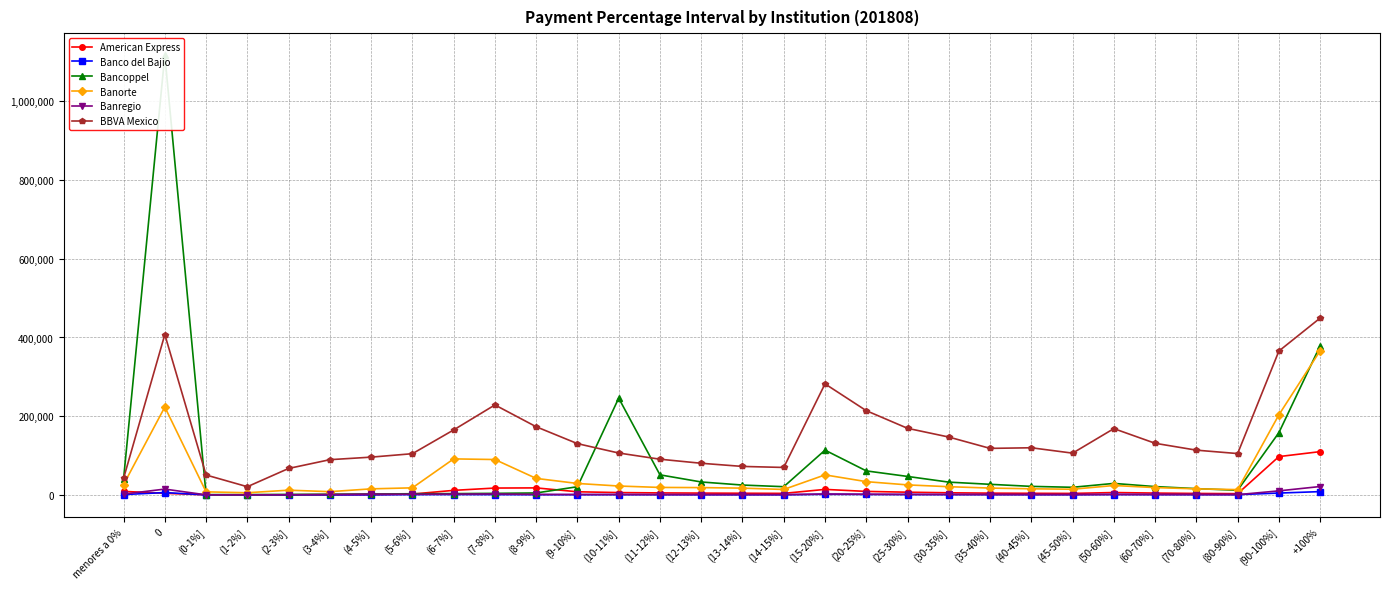

Which series has the largest total across all categories?

BBVA Mexico